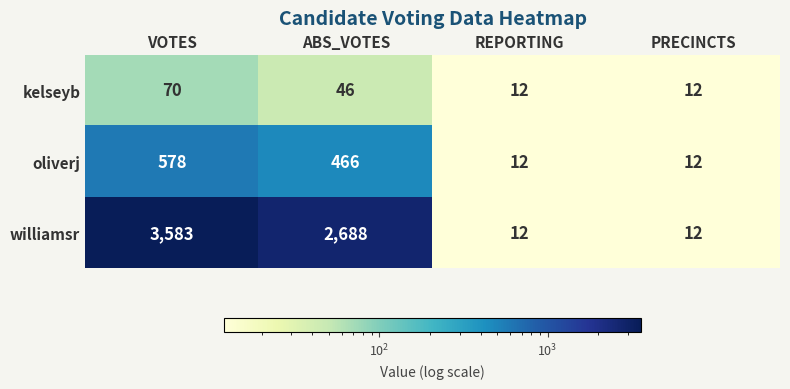

Where is kelseyb nearest to the value 41?

ABS_VOTES